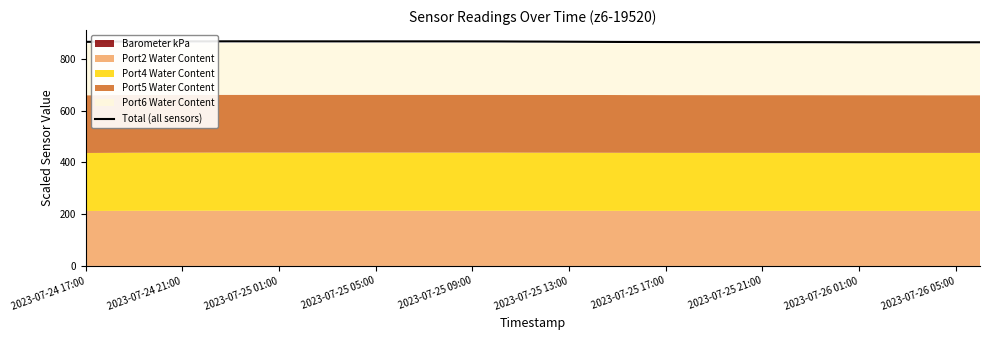

The value of Total (all sensors) at 2023-07-26 05:00 is 864.5. True or false?

True